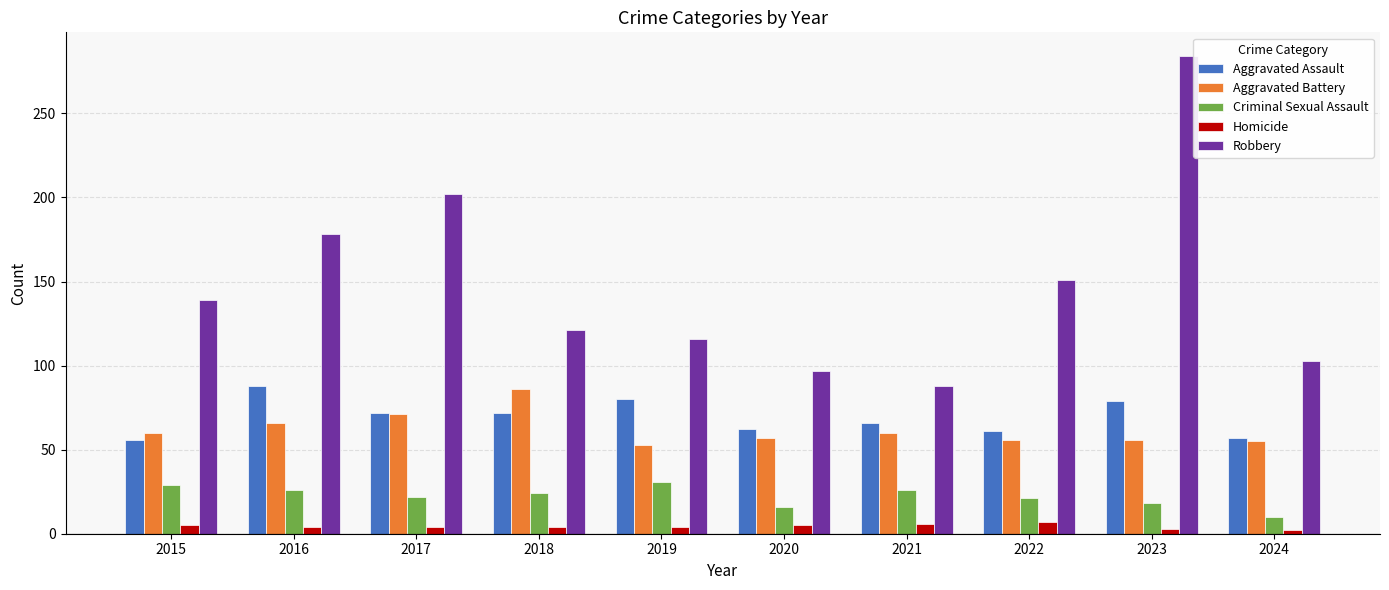

Where is Robbery nearest to the value 186?

2016